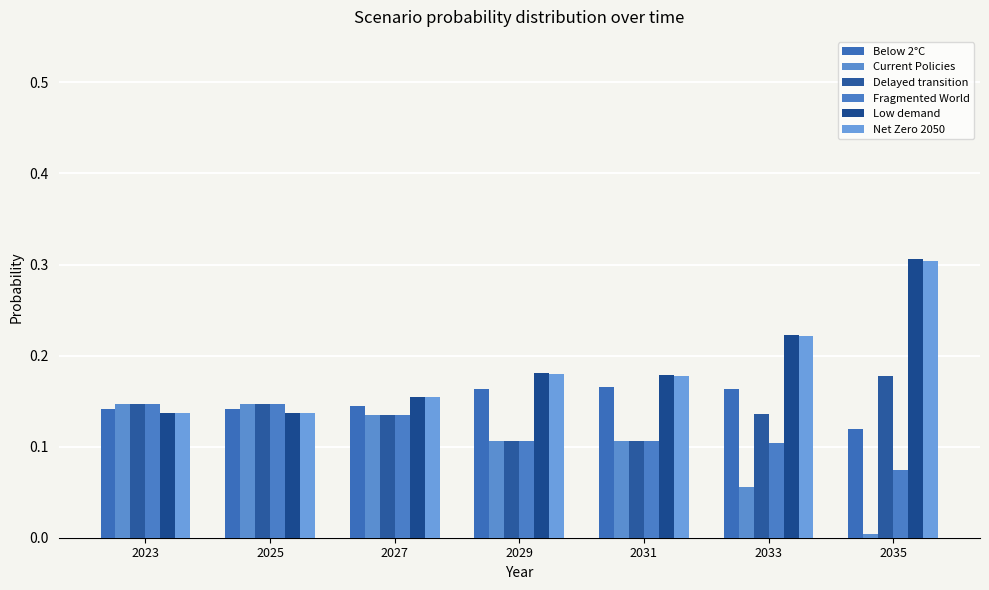

The value of Delayed transition at 2025 is 0.1. True or false?

True